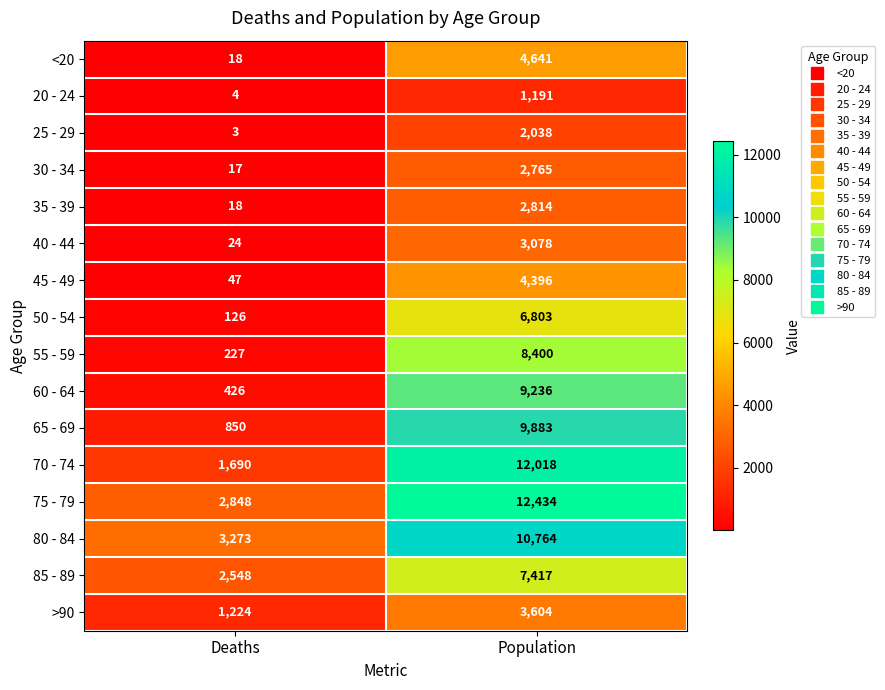

How many categories are shown in the chart?

2